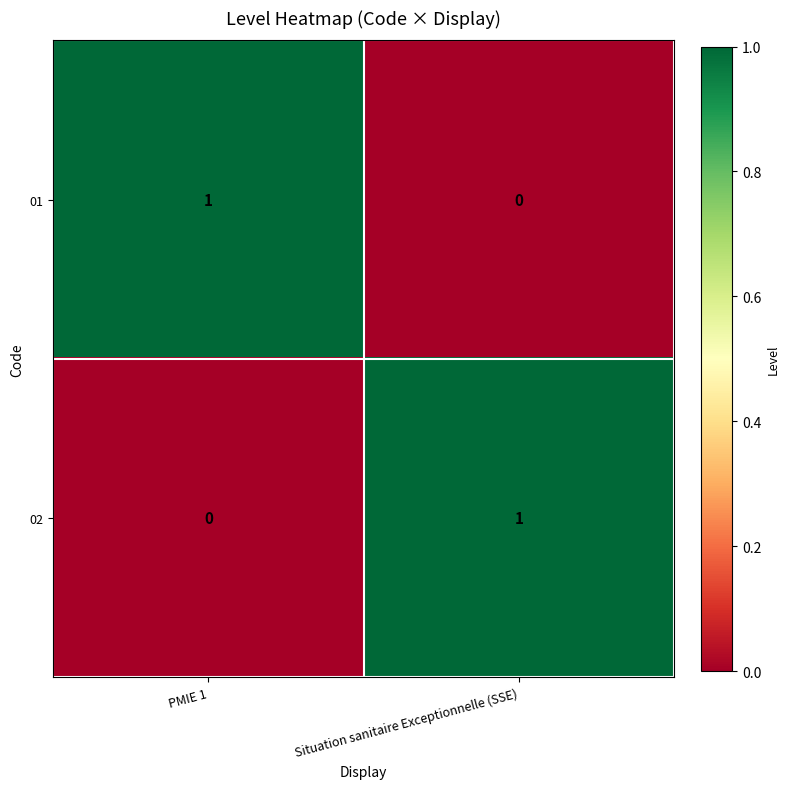

Where is 01 nearest to the value 0?

Situation sanitaire Exceptionnelle (SSE)